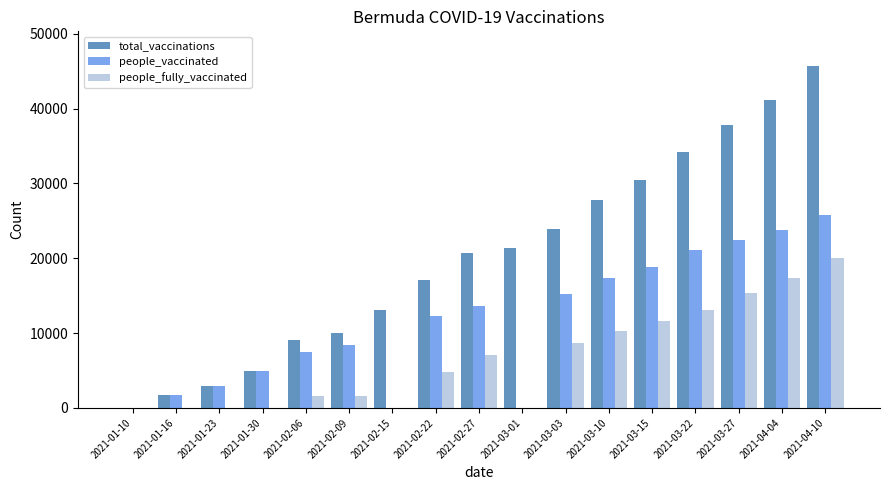

True or false: people_fully_vaccinated has a value of 3996 at 2021-02-27.

False